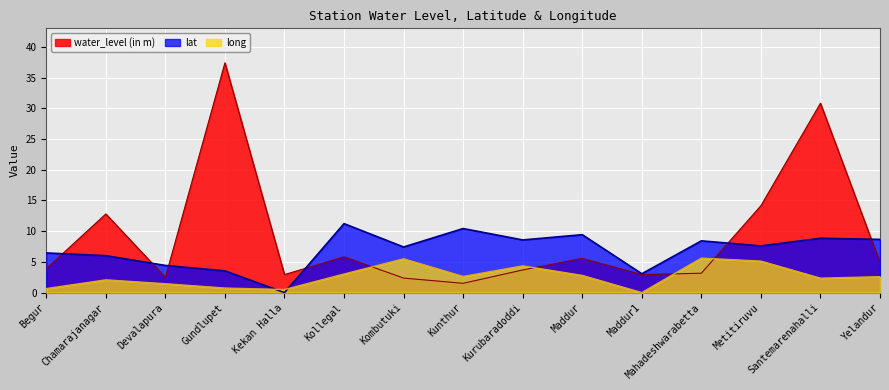

Rank the categories by long value from highest to lowest.

Mahadeshwarabetta, Kombutuki, Metitiruvu, Kurubaradoddi, Kollegal, Maddur, Kunthur, Yelandur, Santemarenahalli, Chamarajanagar, Devalapura, Gundlupet, Begur, Kekan Halla, Maddur1